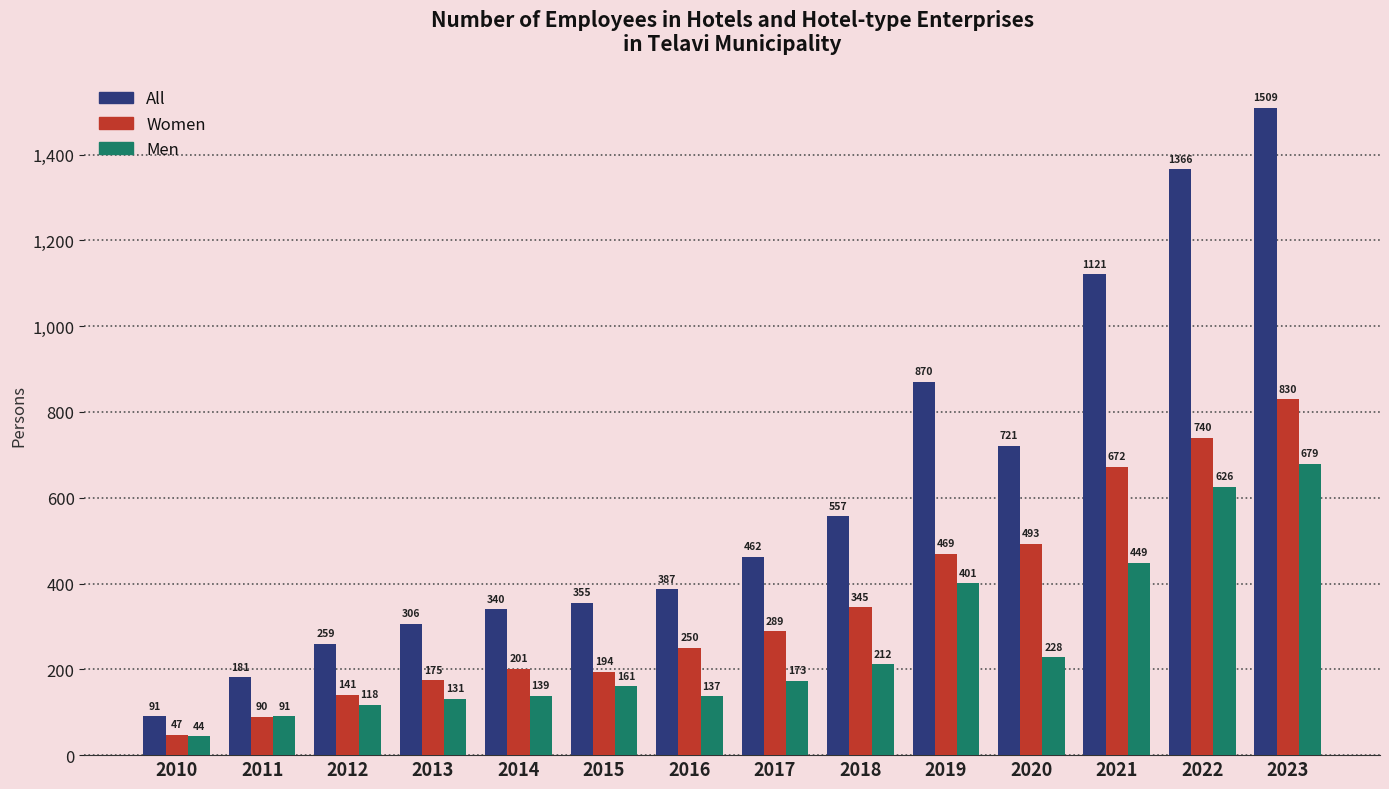

How many data points does each series have?

14